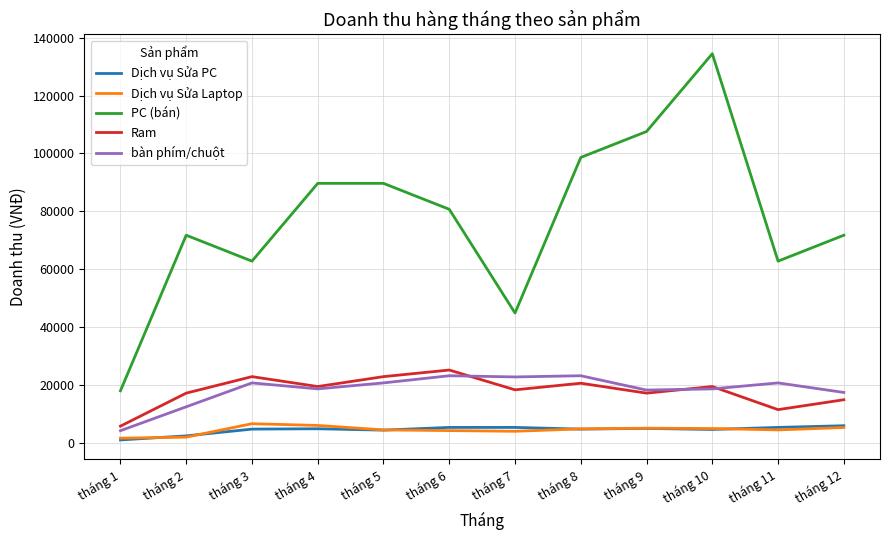

Which series has the largest total across all categories?

PC (bán)